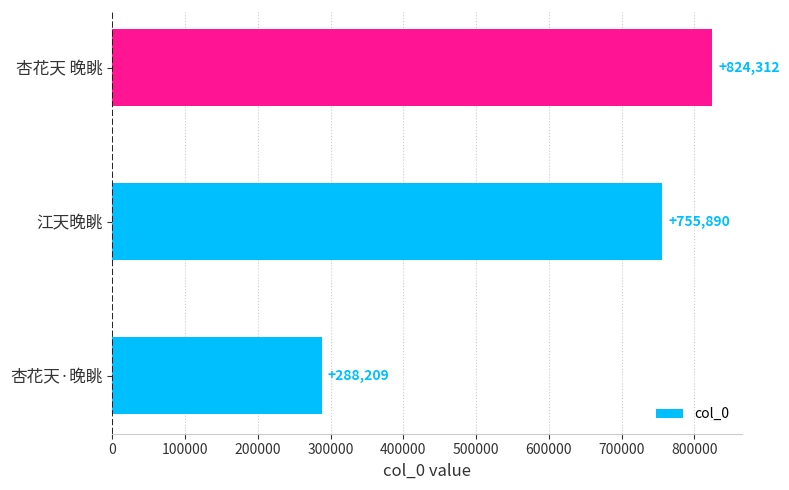

What is the sum of all values?

1868411